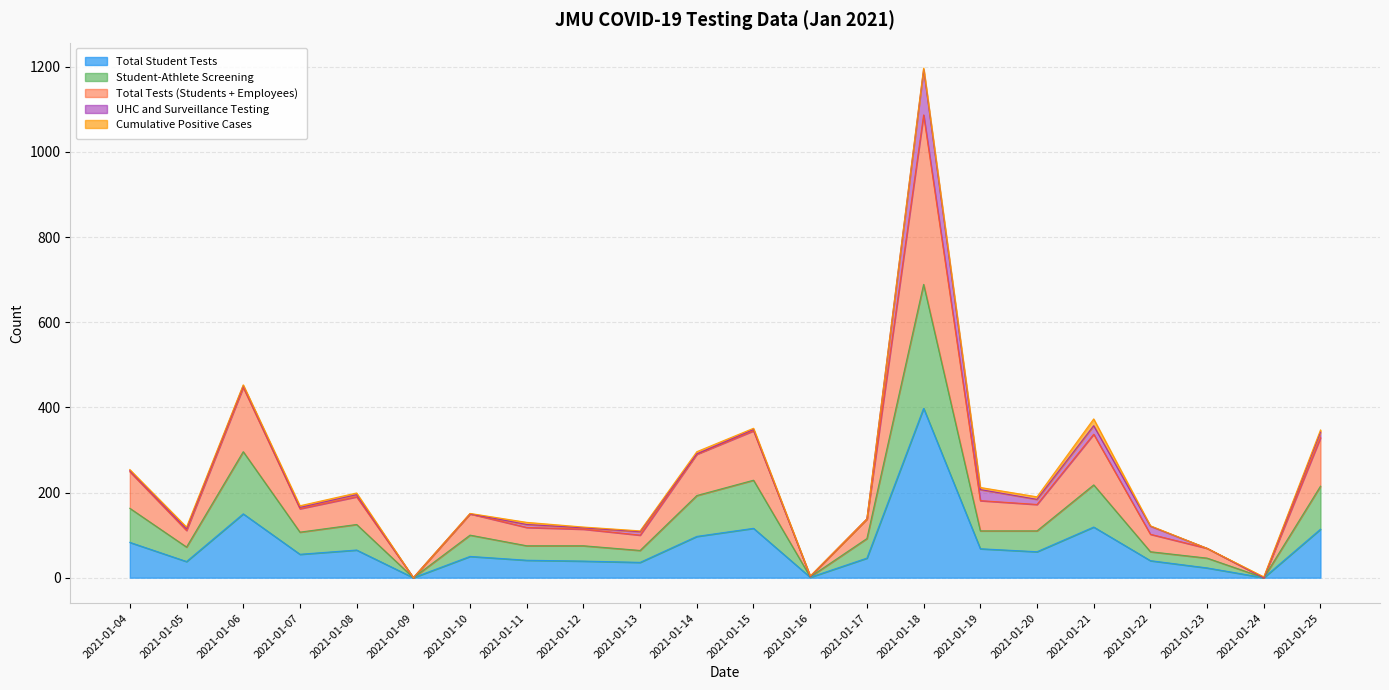

How many data points in Student-Athlete Screening are less than 107?

11